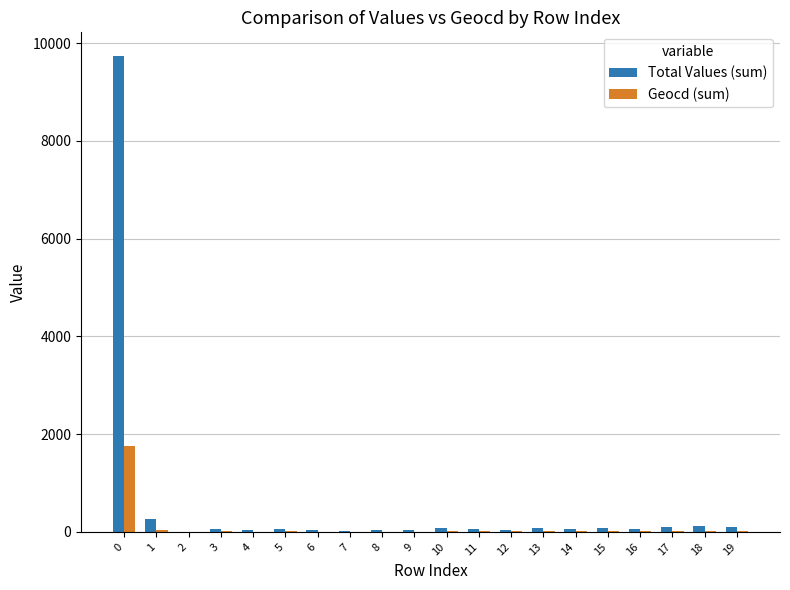

Does the chart contain stacked bars?

No